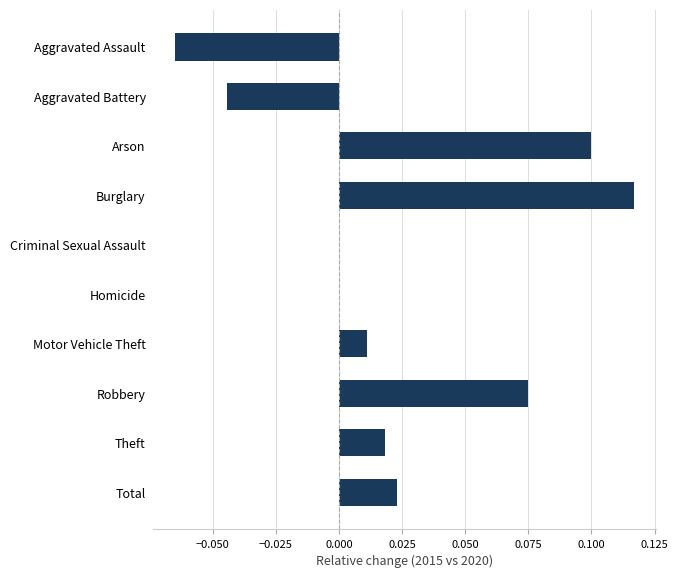

How many distinct data groups are displayed?

1